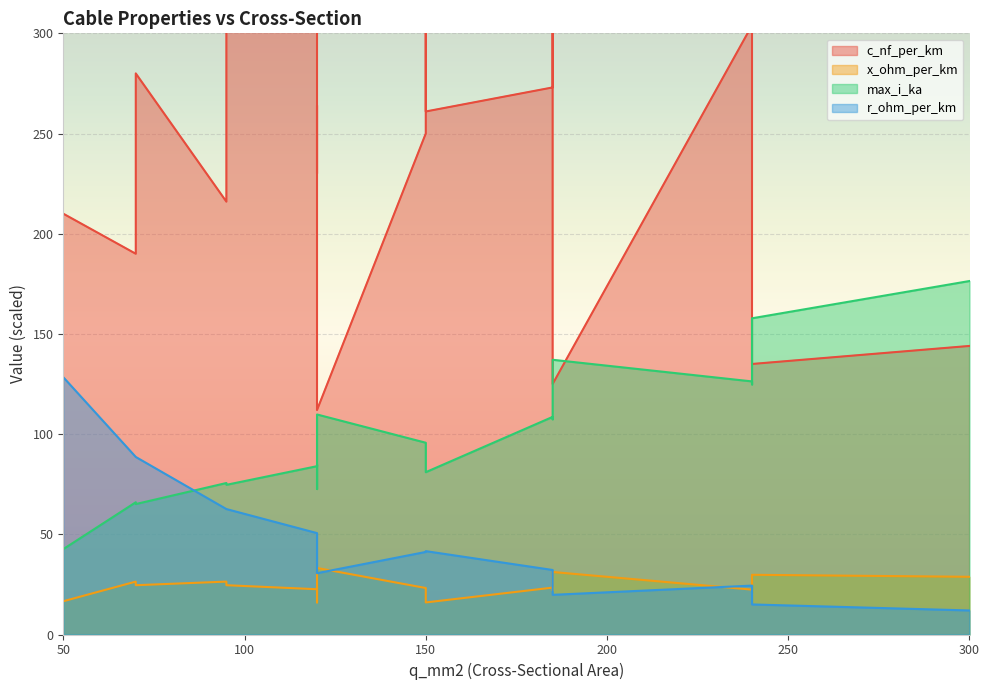

True or false: c_nf_per_km and r_ohm_per_km intersect in this chart.

False